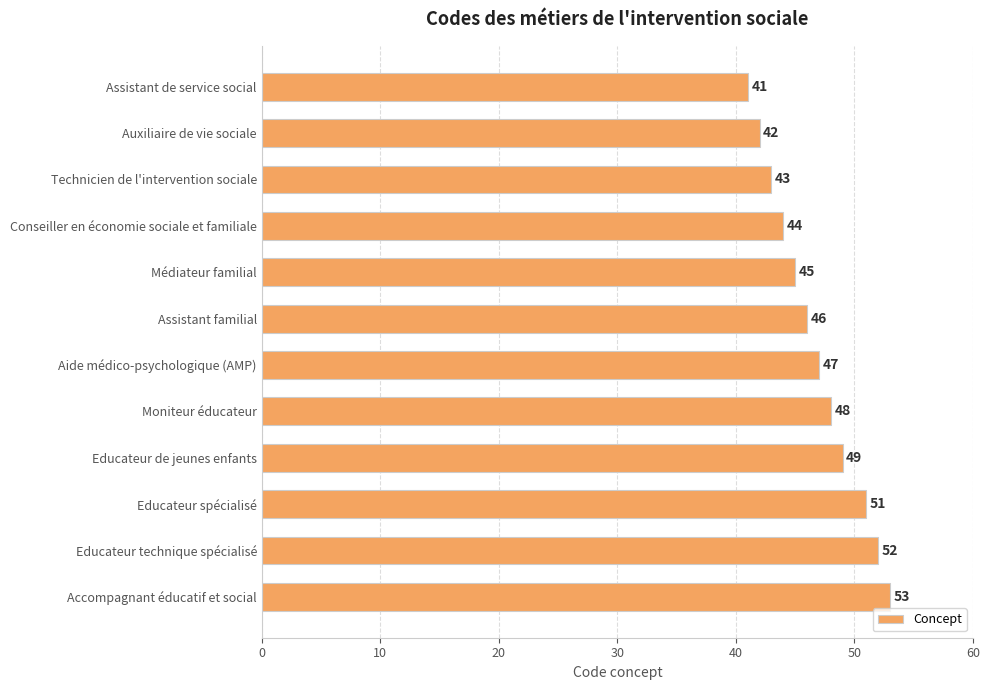

Approximately how many times larger is the value at Technicien de l'intervention sociale compared to Educateur spécialisé?

0.8